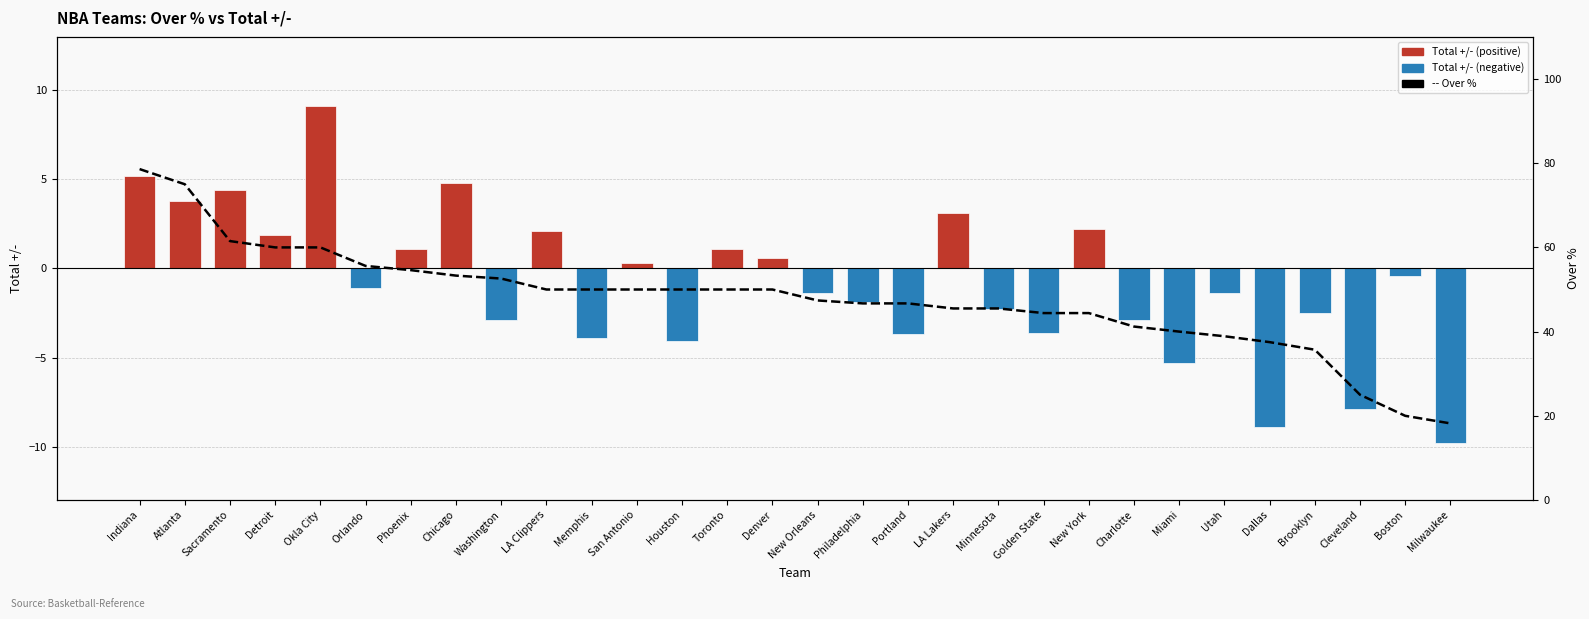

How many series are shown in this chart?

2